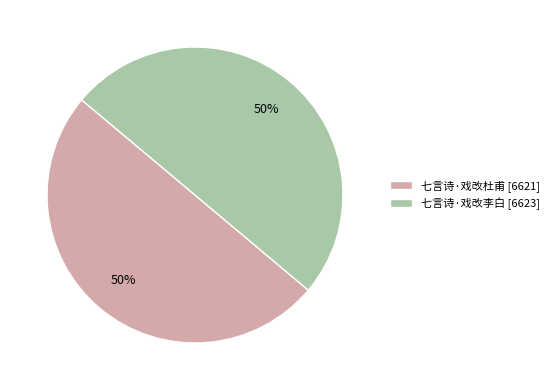

How many segments does this pie chart have?

2